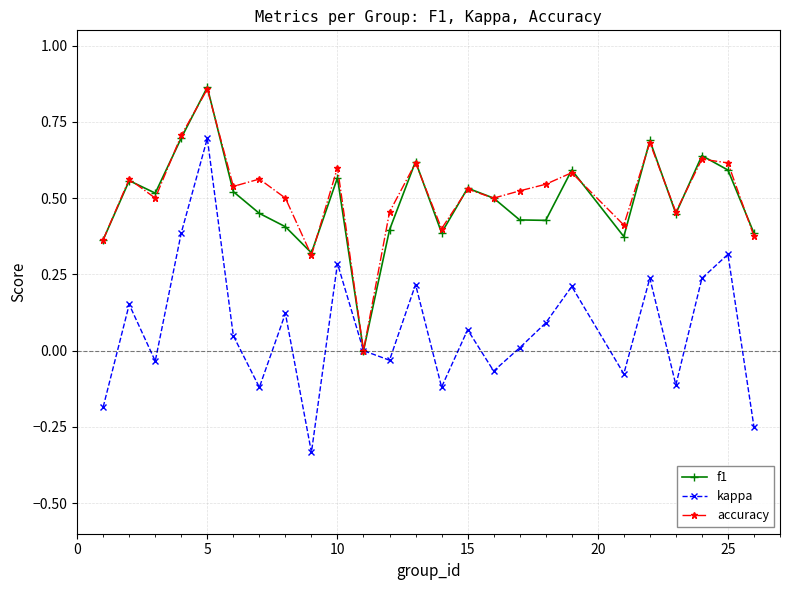

How many interior local valleys does the kappa series have?

8